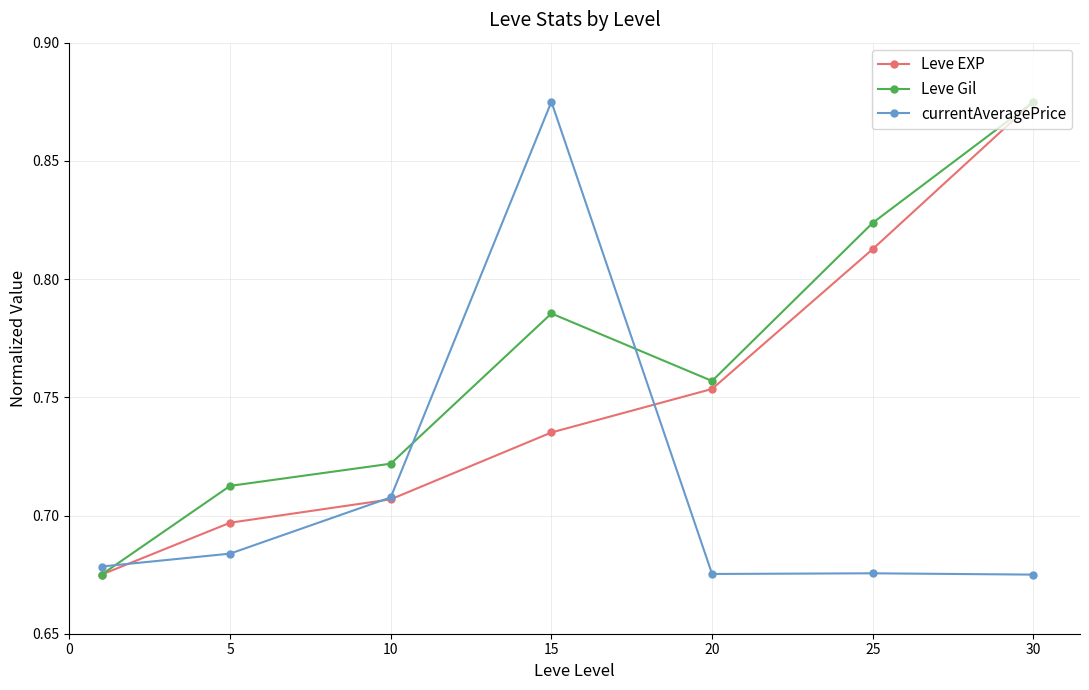

Count the Leve Gil values in the range 0 to 1.

7